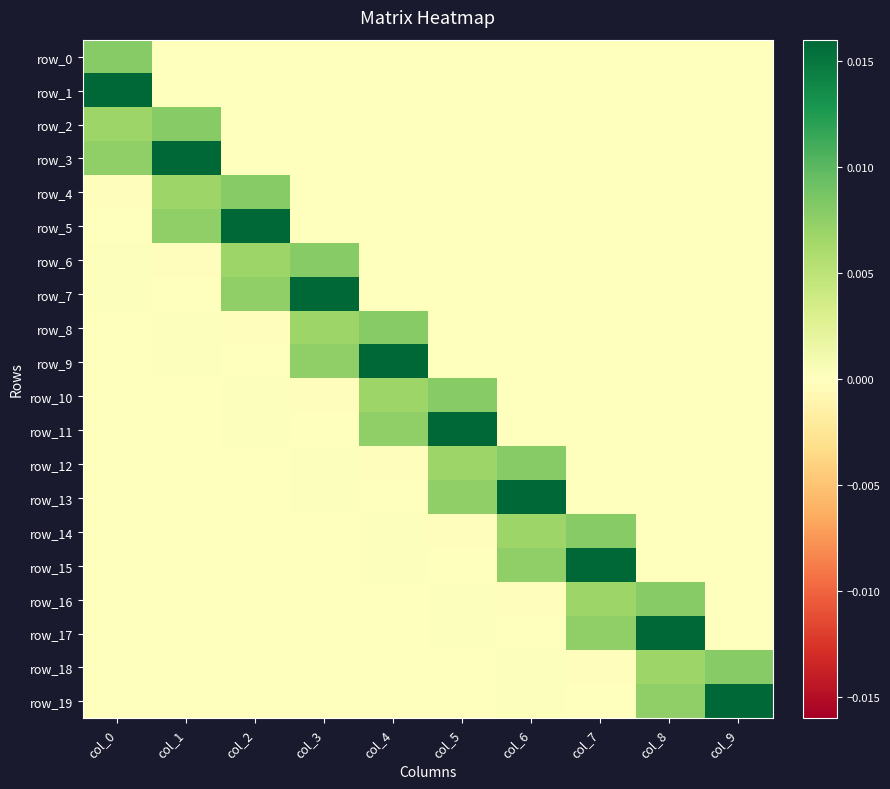

How many series are shown in this chart?

20